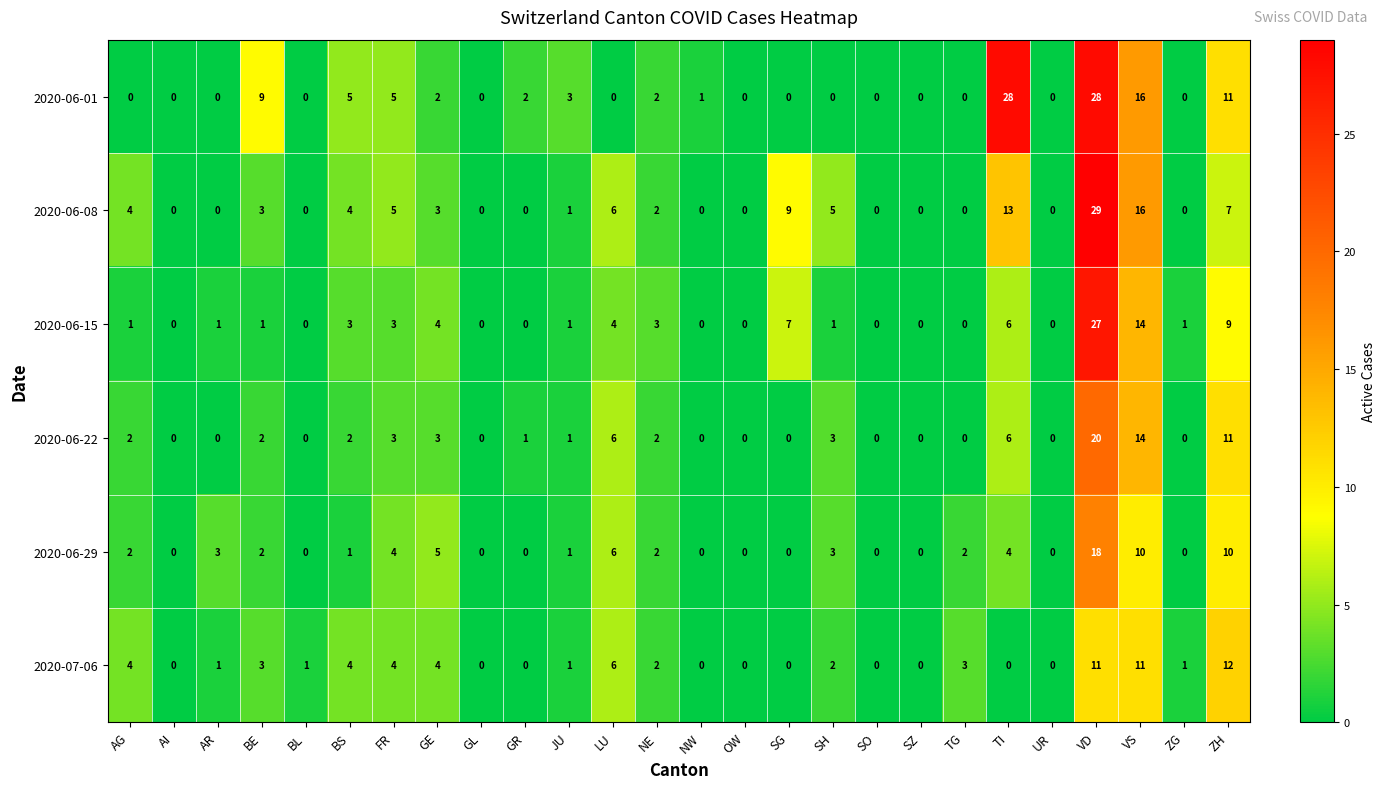

Is the value of 2020-06-29 at SH greater than the value of 2020-06-15 at LU?

No